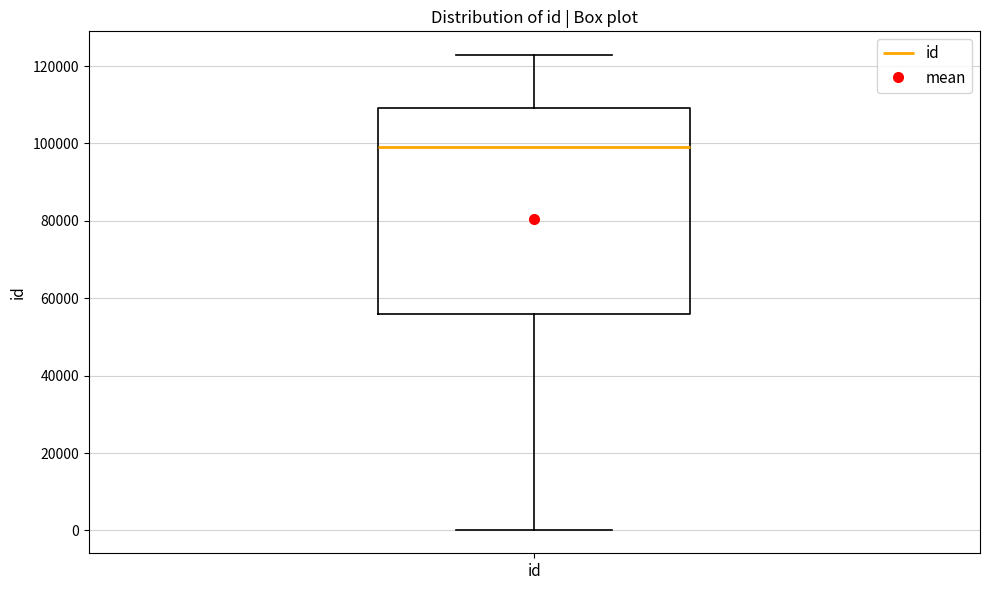

Read this box plot against the y-axis: the position of the median line, the range covered by the box, and the ends of both whiskers. The values are not printed on the chart, so give them approximately, as read against the axis.

median 98000, box 56000 to 110000, whiskers 0 to 122000